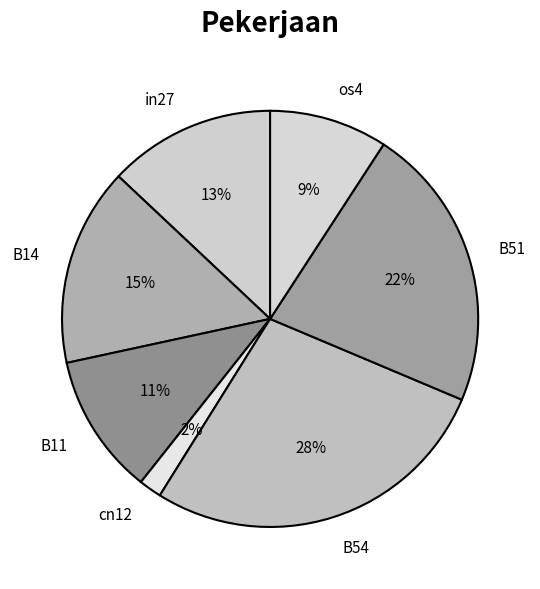

The B54 slice represents 28% of the pie. True or false?

True